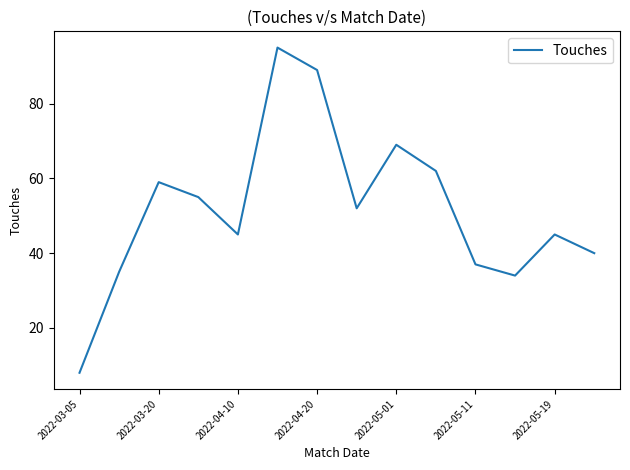

What is the difference between the maximum and minimum values?

87